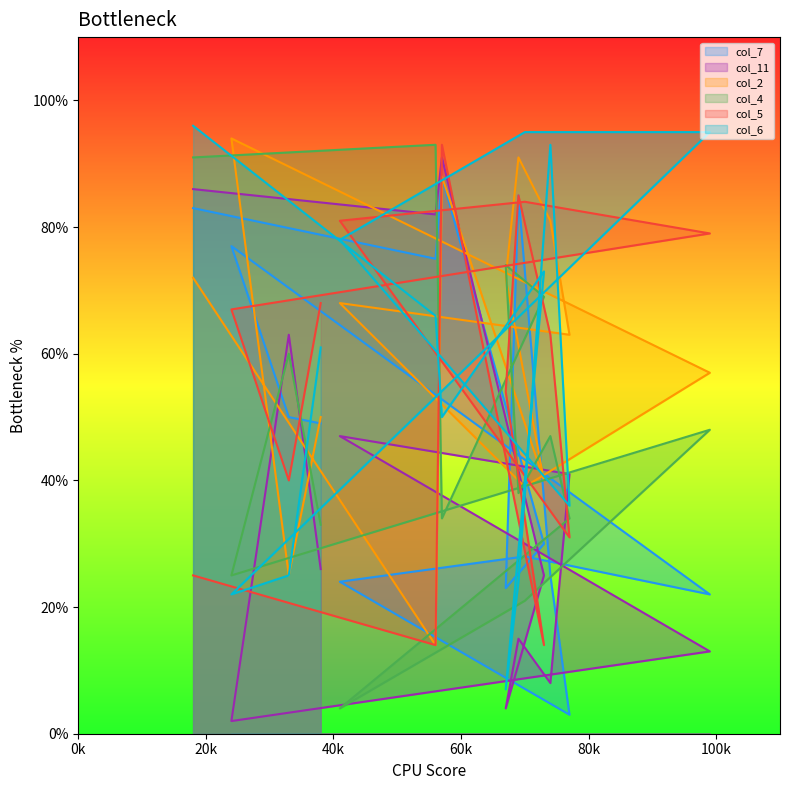

What are all the series names shown in the legend?

col_7, col_11, col_2, col_4, col_5, col_6